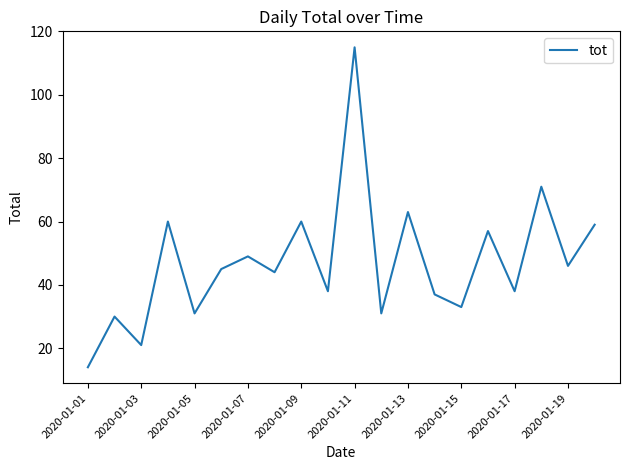

What is the smallest value displayed?

14